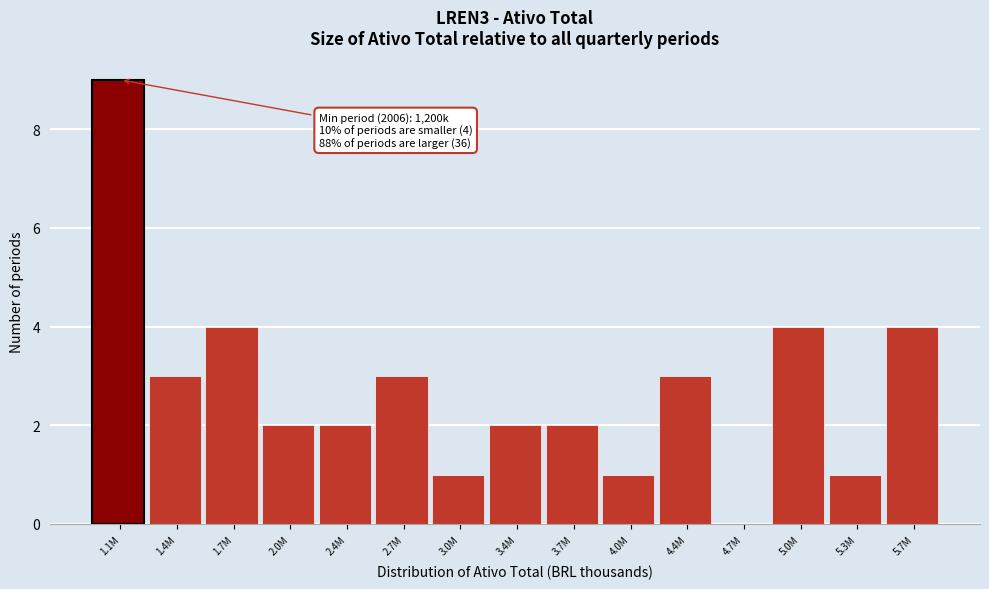

Reading right to left, transcribe all the data shown in this chart.

5.7M=4	5.3M=1	5.0M=4	4.7M=0	4.4M=3	4.0M=1	3.7M=2	3.4M=2	3.0M=1	2.7M=3	2.4M=2	2.0M=2	1.7M=4	1.4M=3	1.1M=9